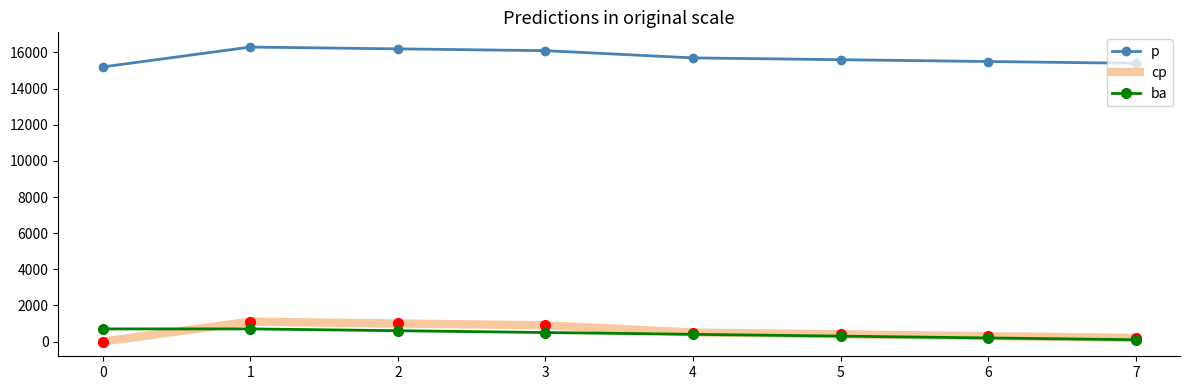

What is the maximum value shown in the chart?

16300